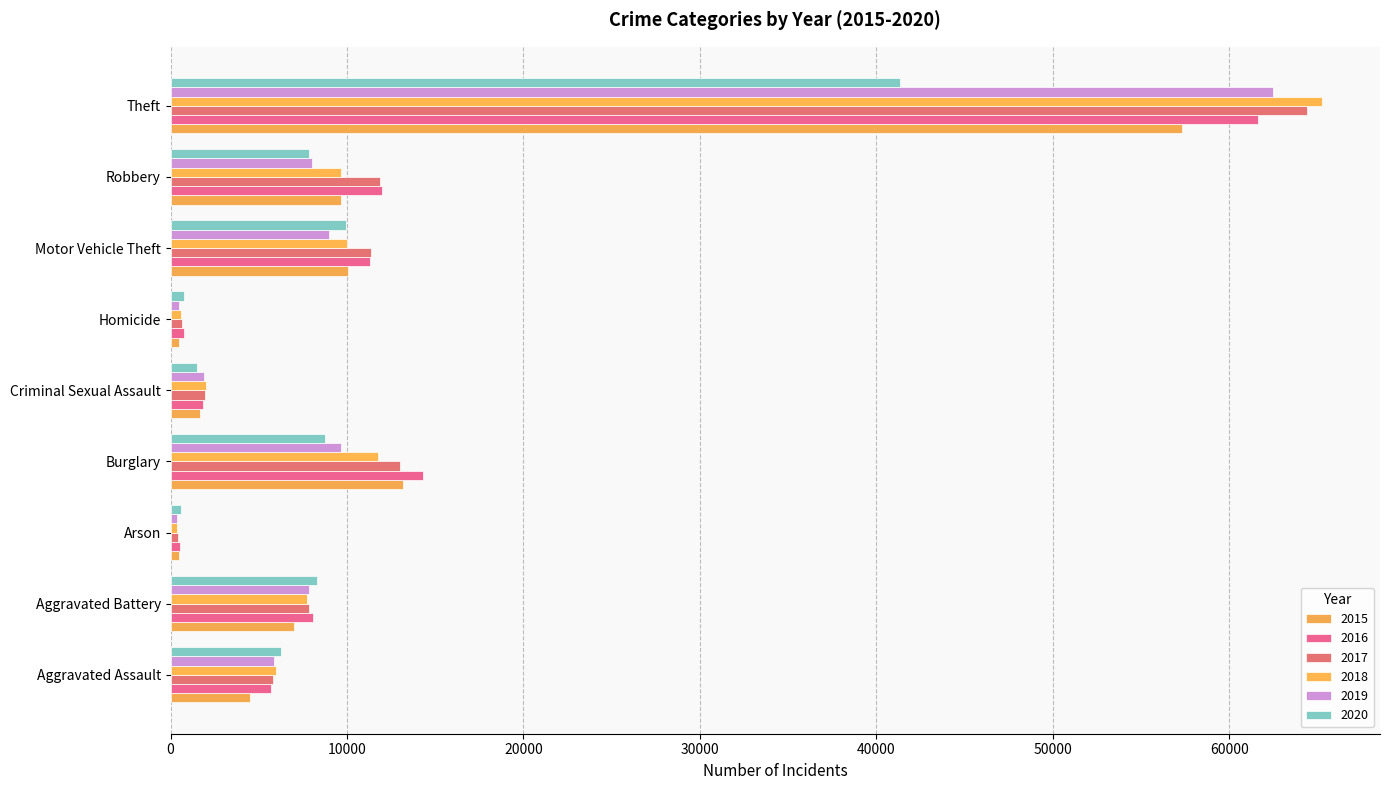

Between Homicide and Motor Vehicle Theft, which series saw the biggest shift?

2017